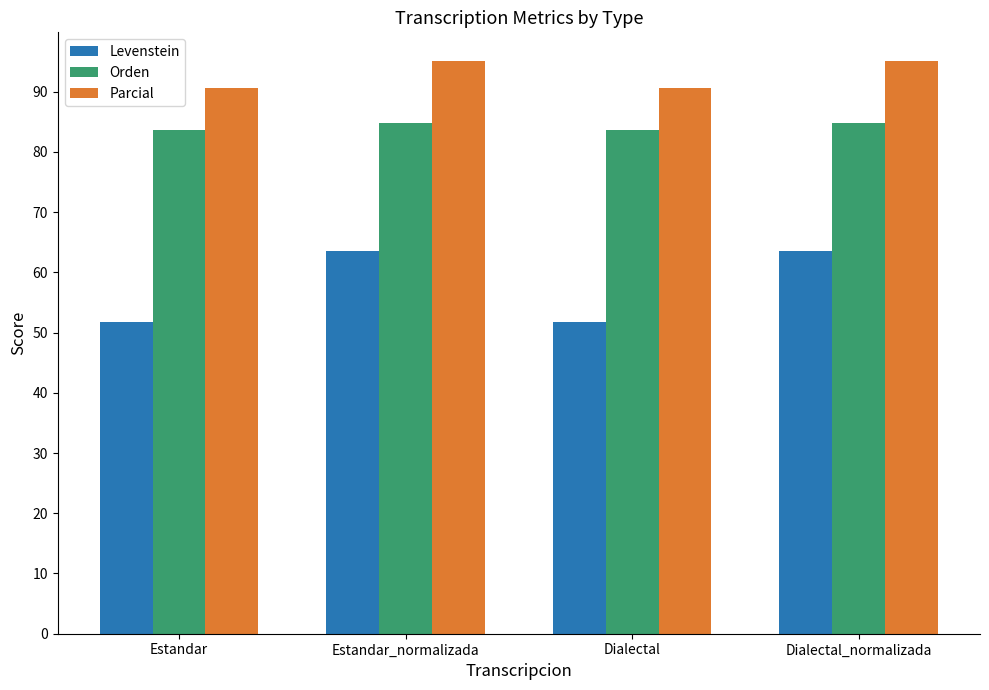

How many bars are there in each group?

3